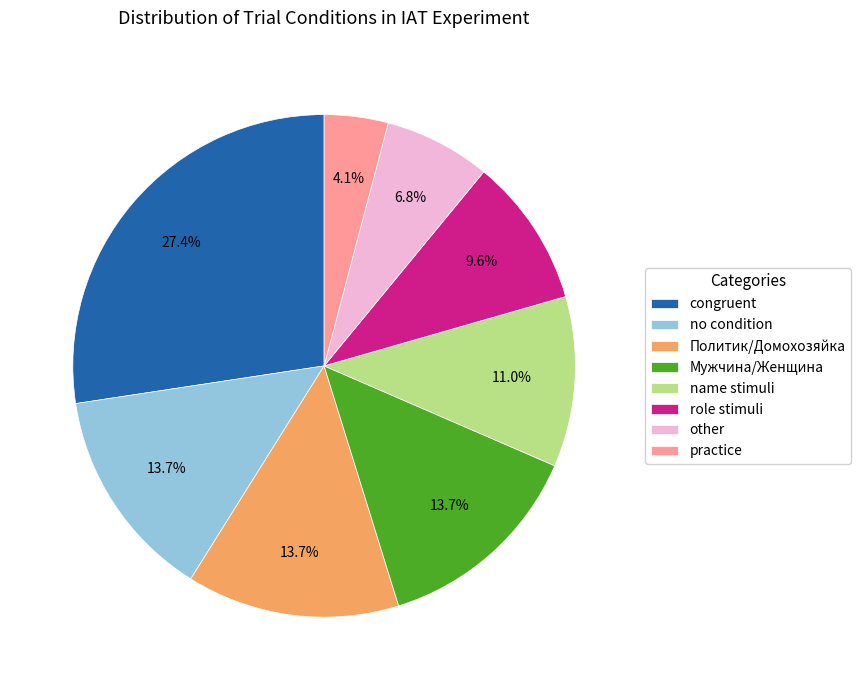

Combined, what portion of the pie is congruent and practice?

31.5%